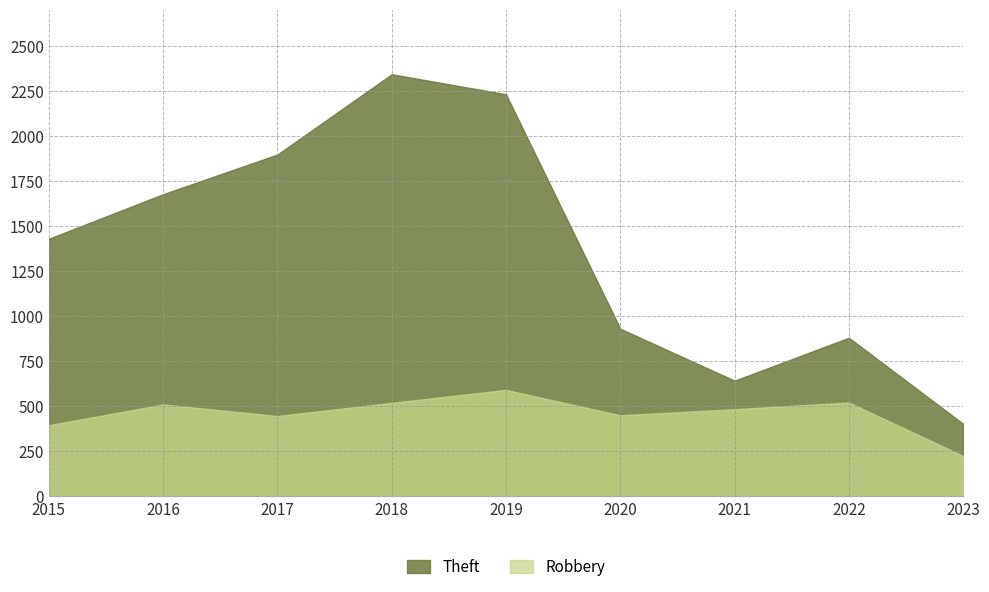

At which label is Theft closest to 1372?

2015